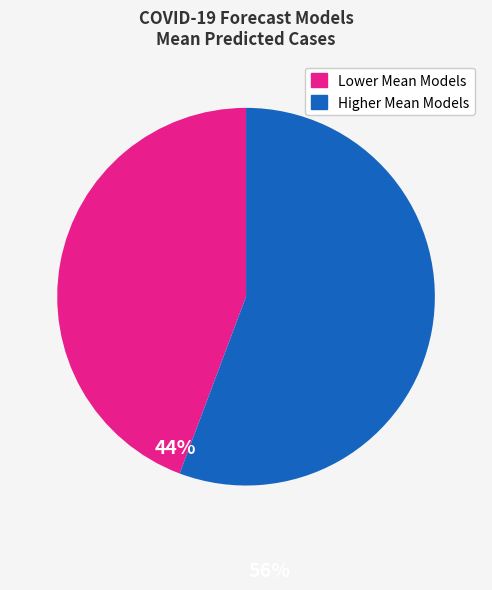

Which category has the biggest portion of the pie?

Higher Mean Models